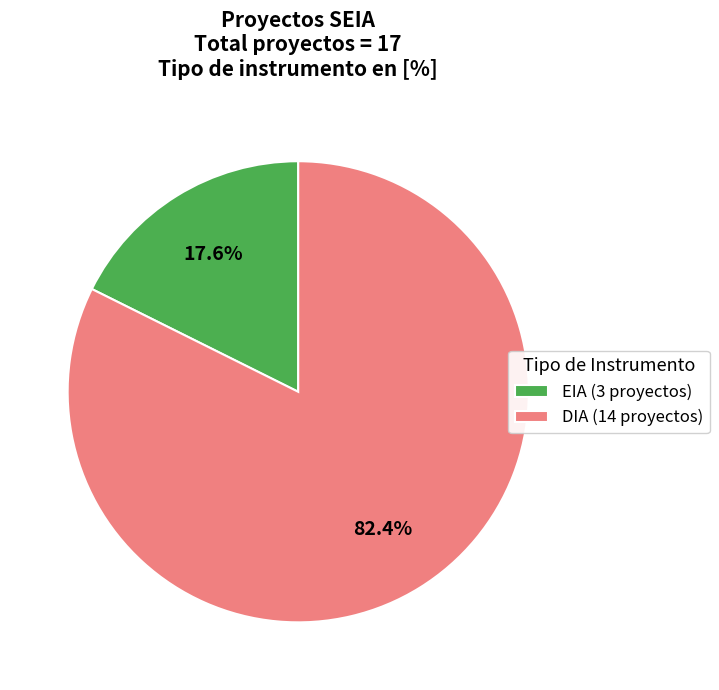

Rank the categories by value from lowest to highest.

EIA, DIA